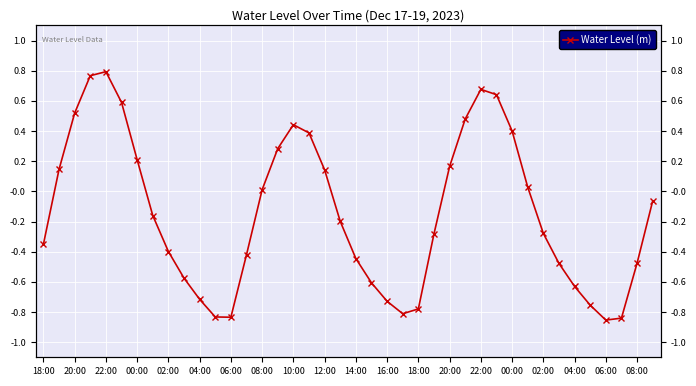

How many categories are shown in the chart?

40